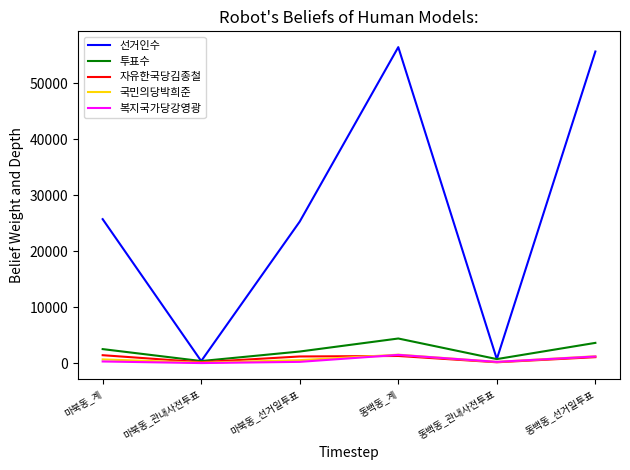

Read the 자유한국당김종철 value at 마북동_선거일투표.

1249